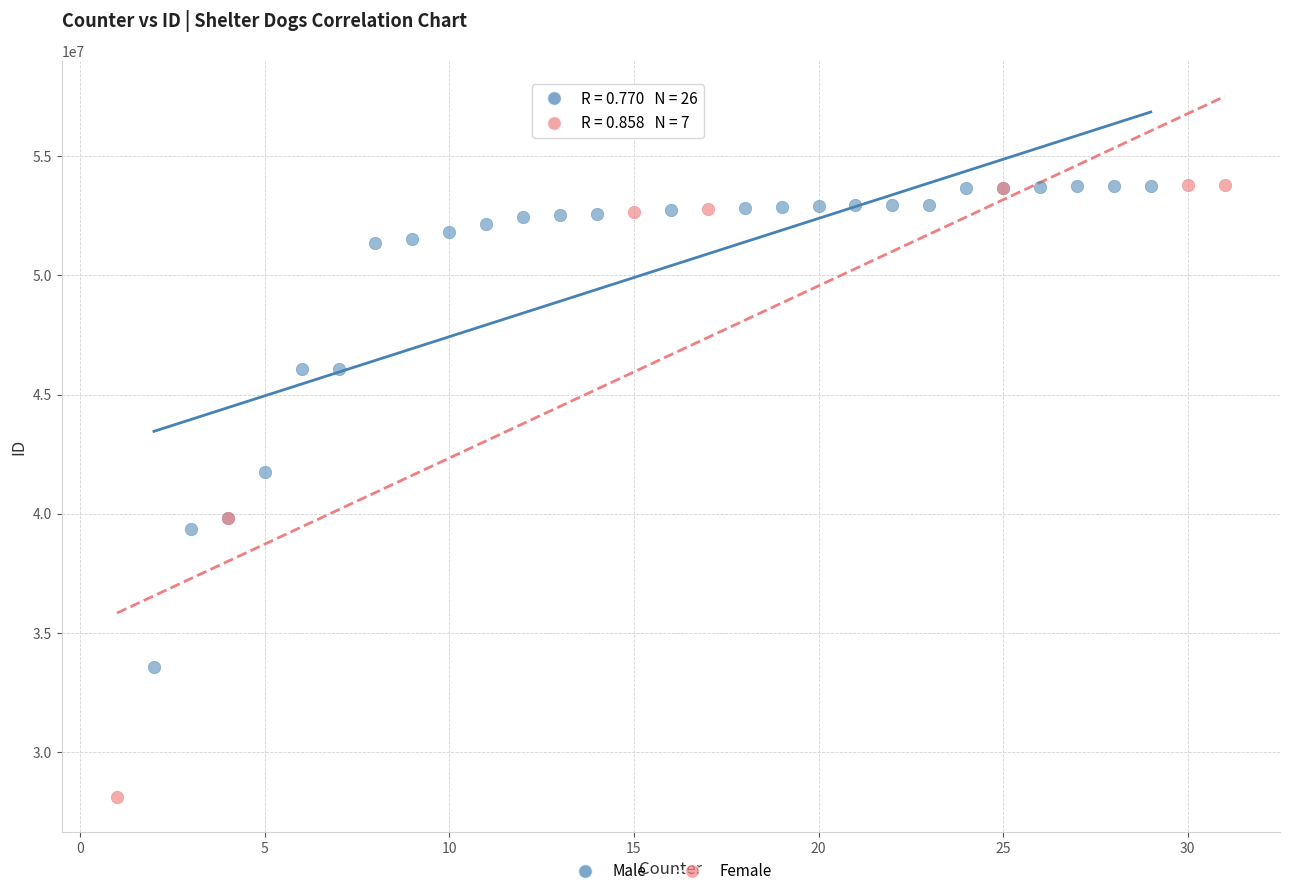

Which series has the largest Y range (max minus min)?

Female